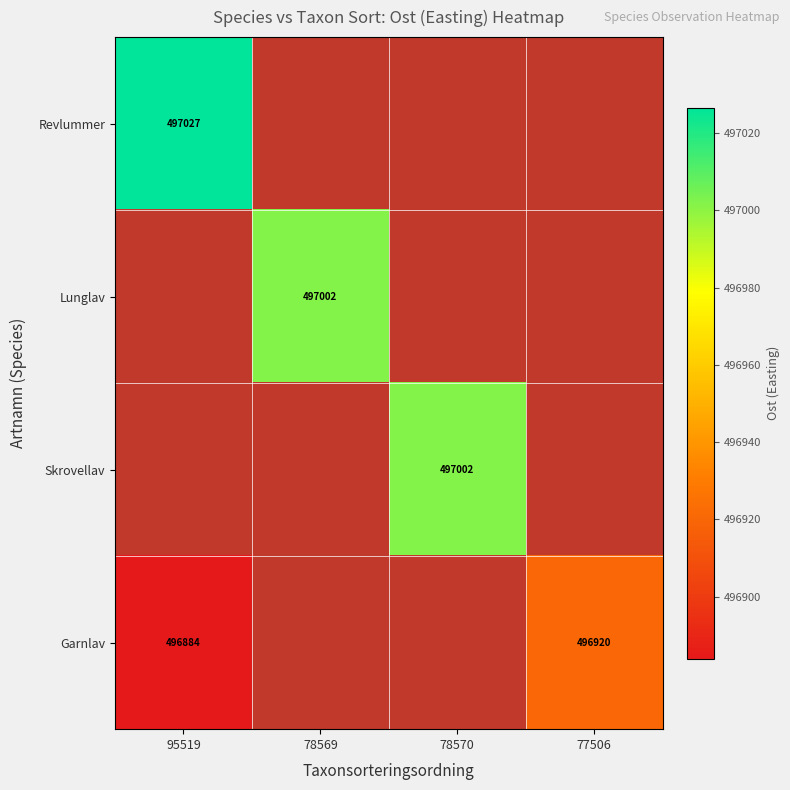

Is the value of Lunglav at 78569 greater than the value of Garnlav at 95519?

Yes